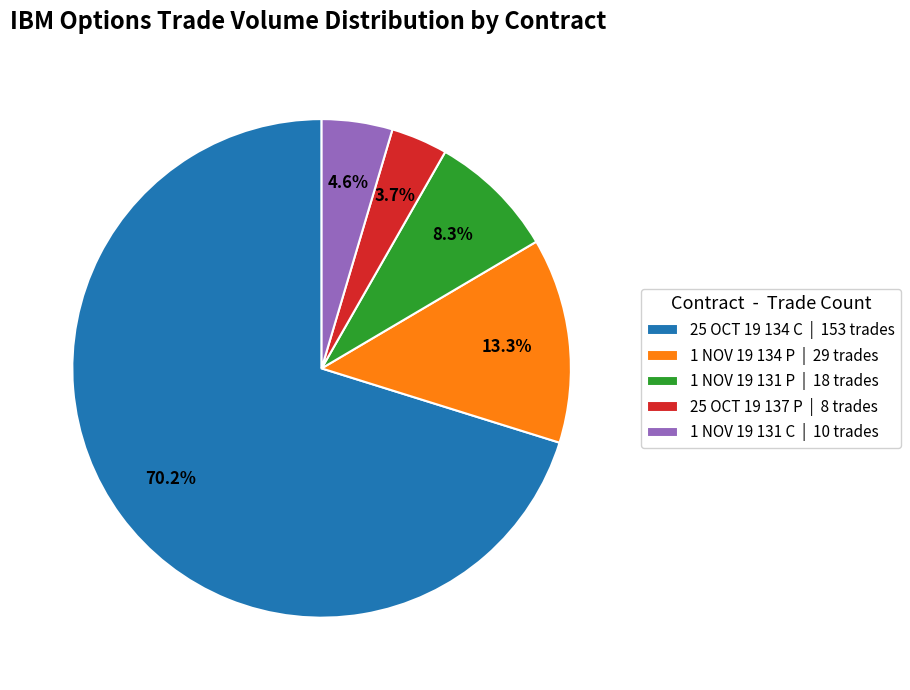

Between 25 OCT 19 137 P | 8 trades and 1 NOV 19 131 P | 18 trades, which is larger?

1 NOV 19 131 P | 18 trades